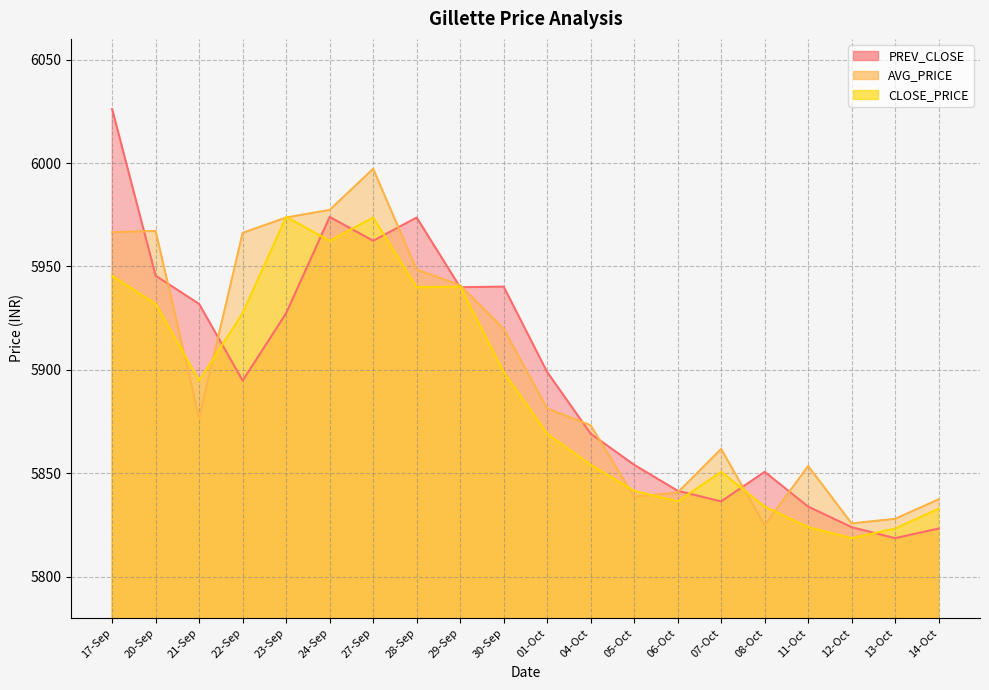

Reading right to left, what are all the values shown in this chart?

PREV_CLOSE: 14-Oct=5823.3	13-Oct=5818.6	12-Oct=5823.9	11-Oct=5833.9	08-Oct=5850.7	07-Oct=5836.4	06-Oct=5841.6	05-Oct=5854.1	04-Oct=5869.1	01-Oct=5898.9	30-Sep=5940.2	29-Sep=5939.9	28-Sep=5973.6	27-Sep=5962.4	24-Sep=5973.9	23-Sep=5927.4	22-Sep=5894.8	21-Sep=5931.9	20-Sep=5945.5	17-Sep=6026.1
AVG_PRICE: 14-Oct=5837.4	13-Oct=5828.0	12-Oct=5825.8	11-Oct=5853.5	08-Oct=5824.8	07-Oct=5861.8	06-Oct=5840.7	05-Oct=5838.7	04-Oct=5873.2	01-Oct=5881.4	30-Sep=5919.8	29-Sep=5940.9	28-Sep=5948.5	27-Sep=5997.2	24-Sep=5977.3	23-Sep=5973.7	22-Sep=5966.2	21-Sep=5876.8	20-Sep=5967.1	17-Sep=5966.6
CLOSE_PRICE: 14-Oct=5832.9	13-Oct=5823.3	12-Oct=5818.6	11-Oct=5823.9	08-Oct=5833.9	07-Oct=5850.7	06-Oct=5836.4	05-Oct=5841.6	04-Oct=5854.1	01-Oct=5869.1	30-Sep=5898.9	29-Sep=5940.2	28-Sep=5939.9	27-Sep=5973.6	24-Sep=5962.4	23-Sep=5973.9	22-Sep=5927.4	21-Sep=5894.8	20-Sep=5931.9	17-Sep=5945.5